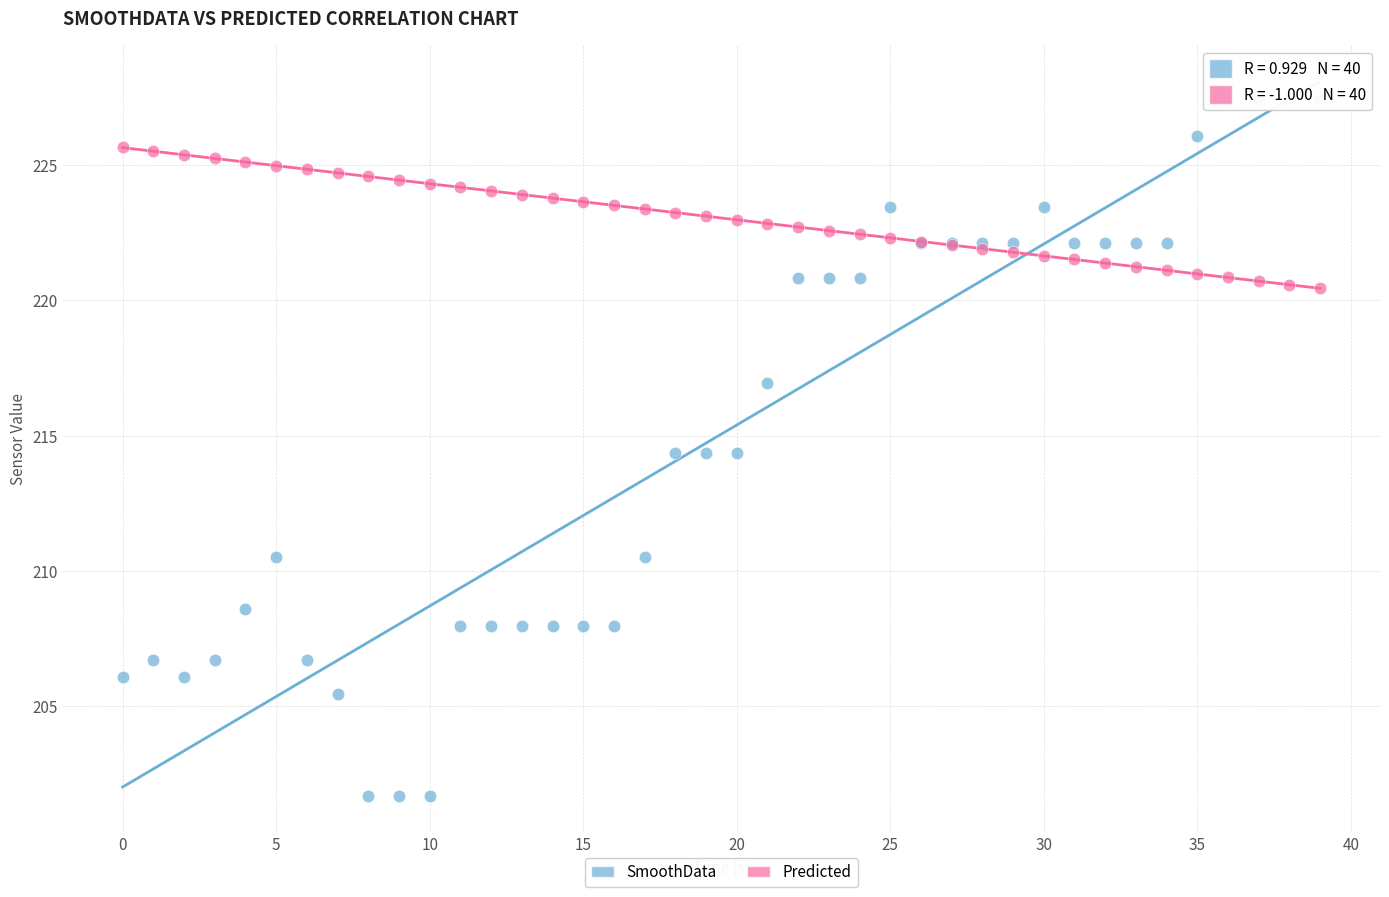

Which series reaches the maximum Y coordinate?

SmoothData